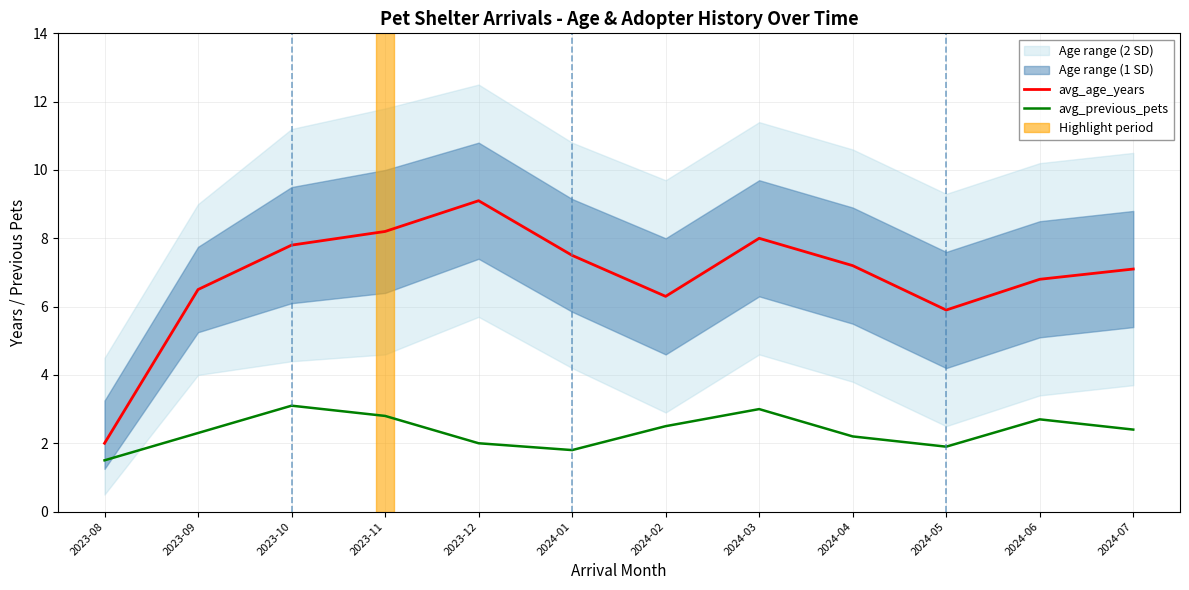

True or false: avg_previous_pets and avg_age_years intersect in this chart.

False